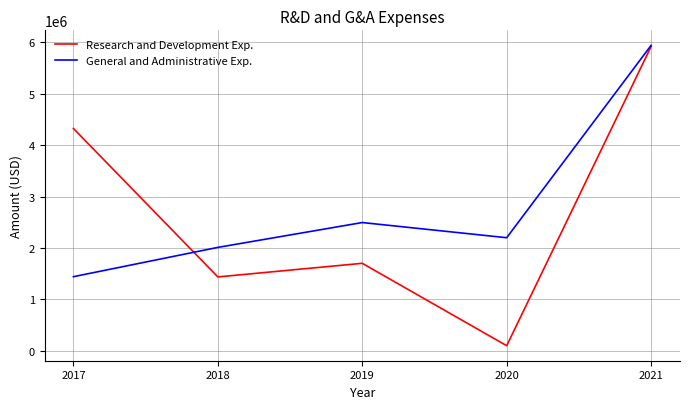

The value of Research and Development Exp. at 2019 is 1702117. True or false?

True